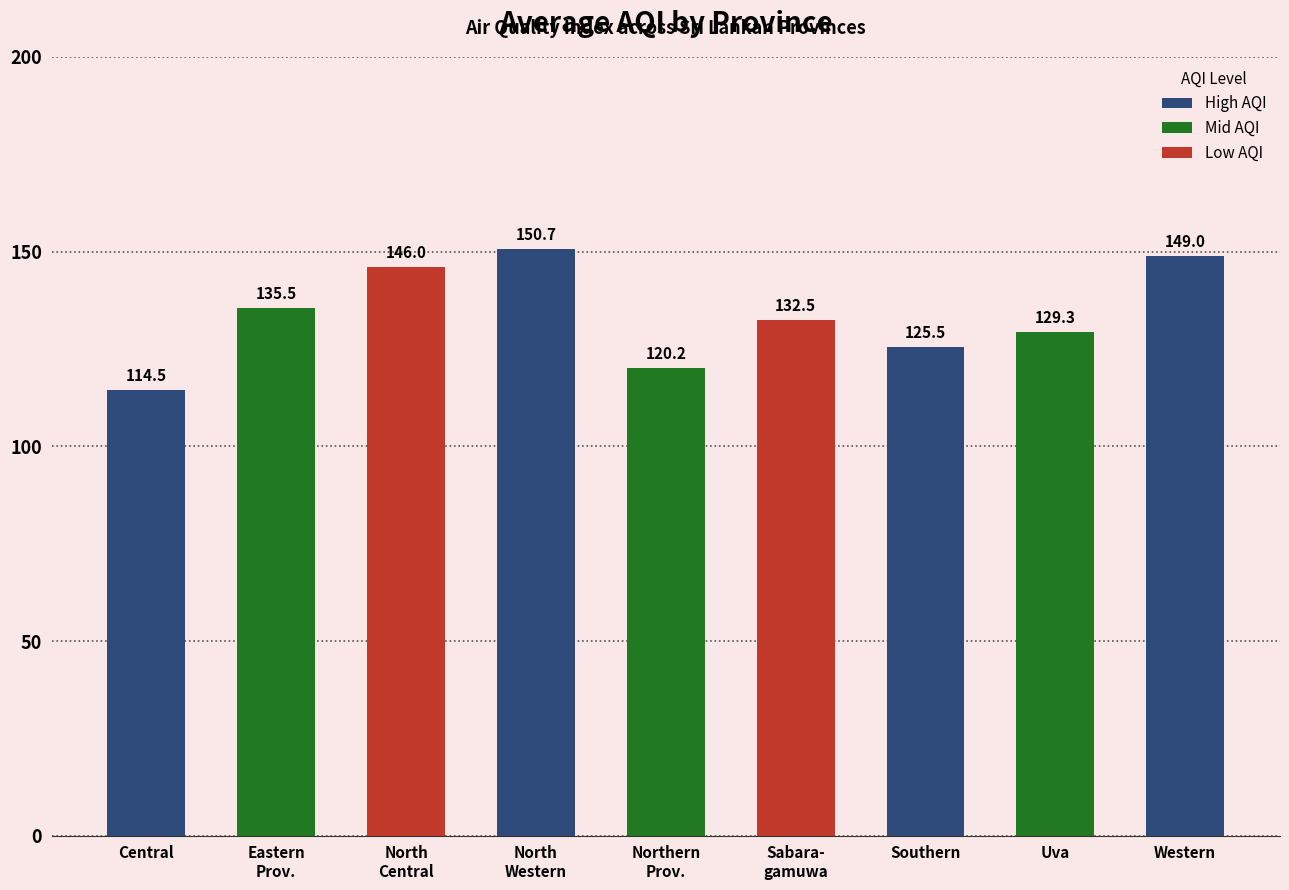

What is the sum of all values?

1203.2